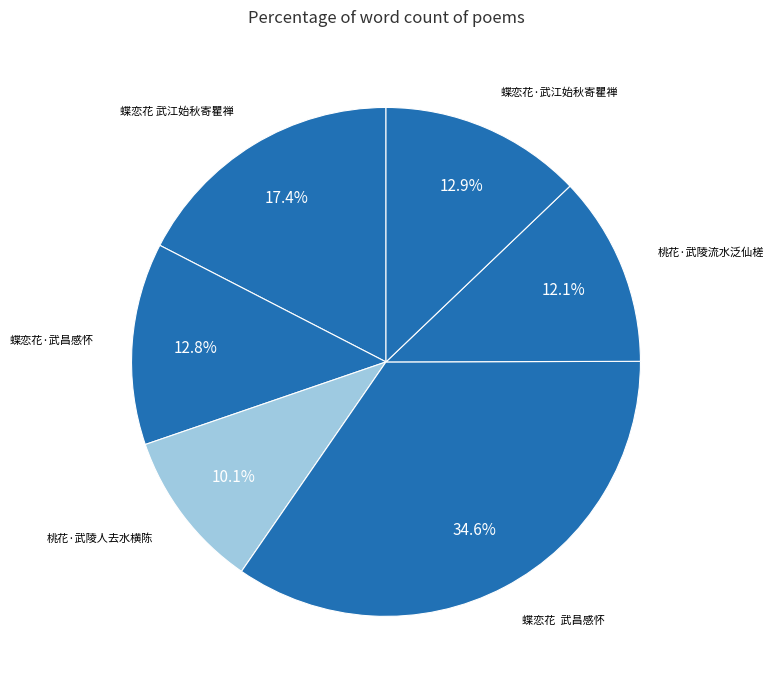

How many segments does this pie chart have?

6